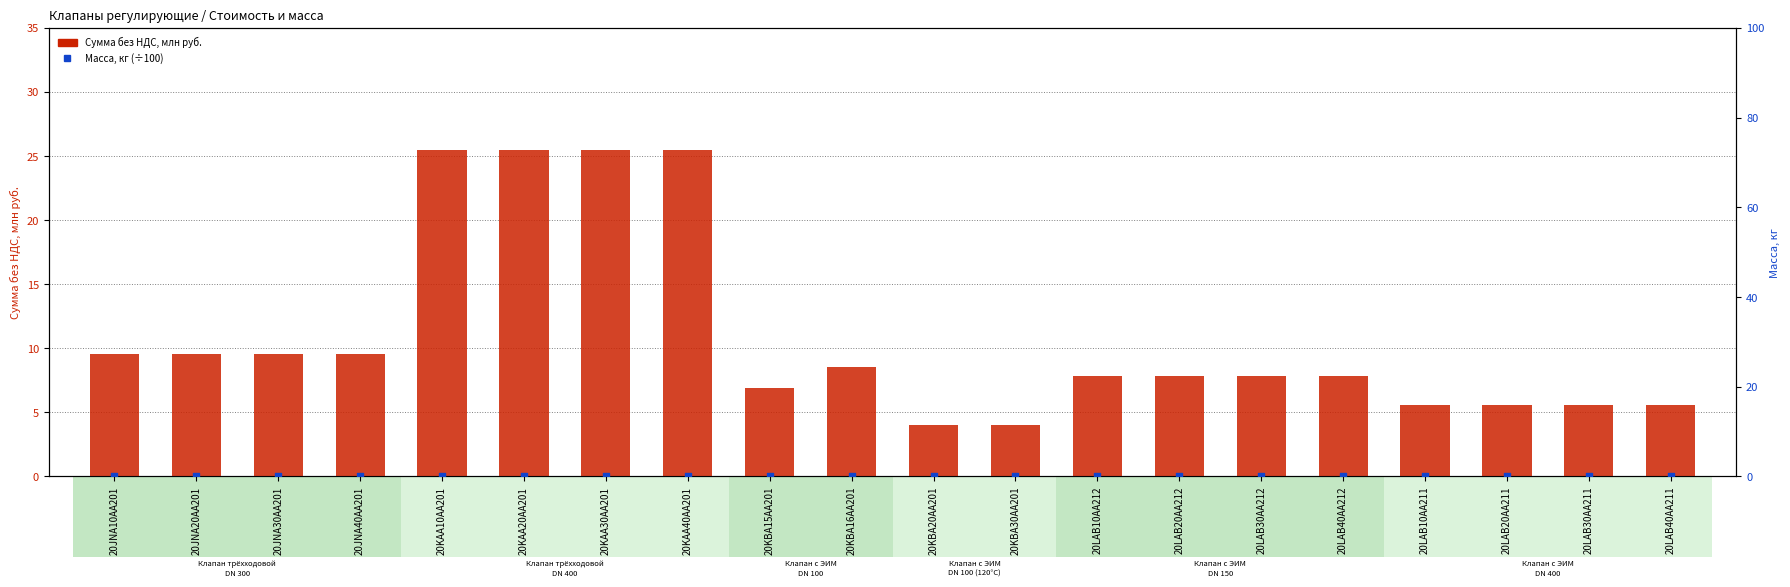

Which series has the widest spread of Y values?

Сумма без НДС, млн руб.